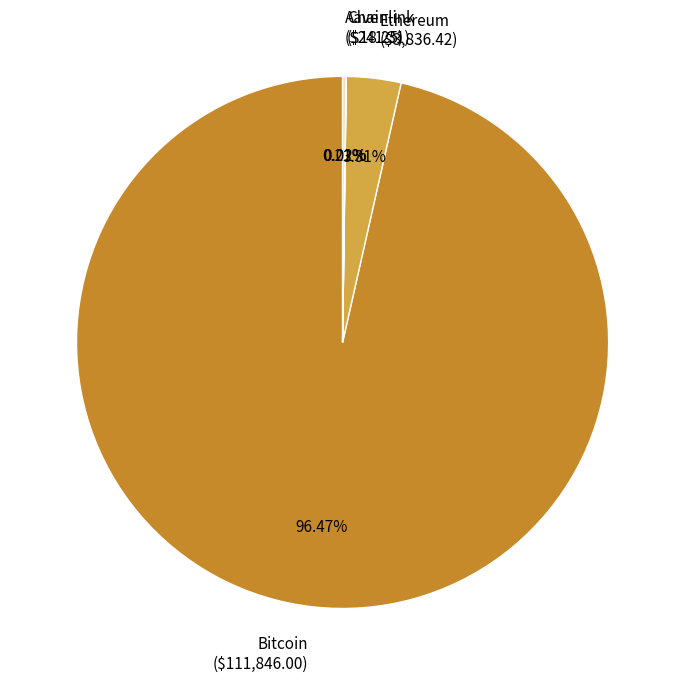

Which category has the biggest portion of the pie?

Bitcoin